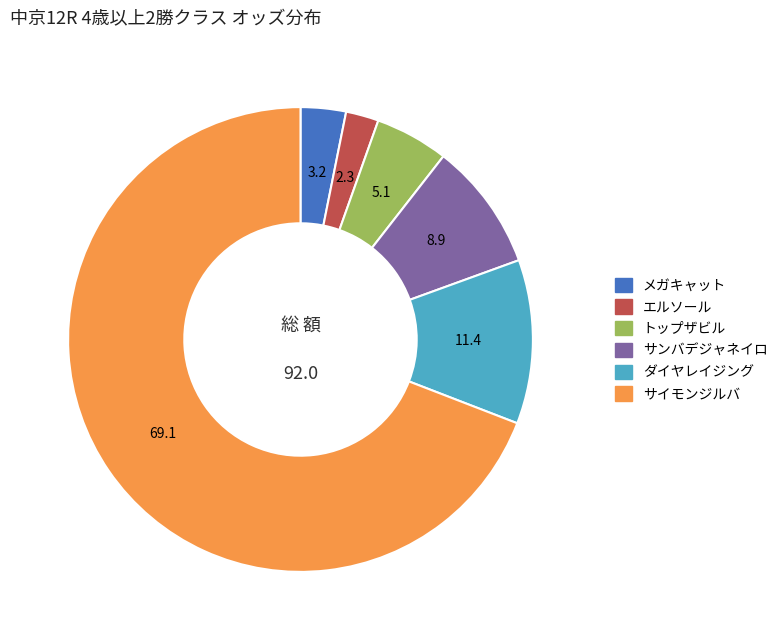

Which slice is the smallest?

エルソール